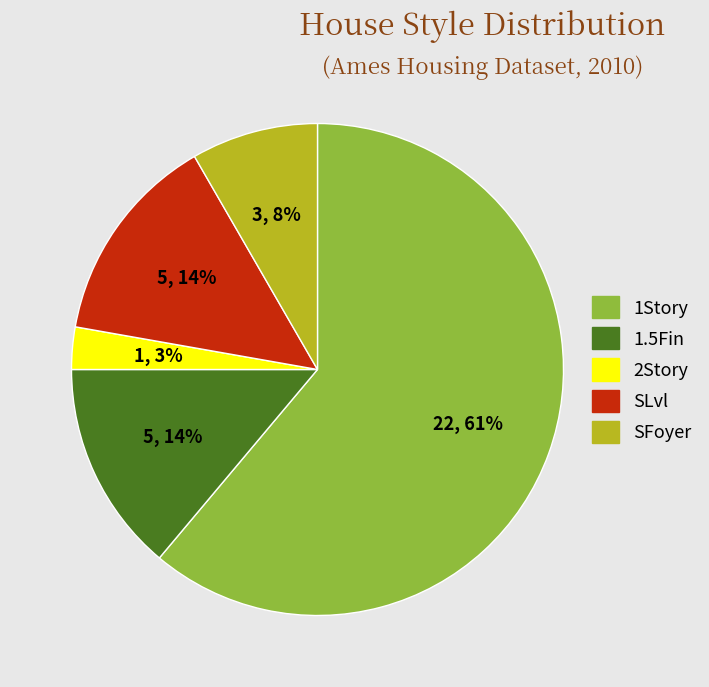

Which slice is the smallest?

2Story